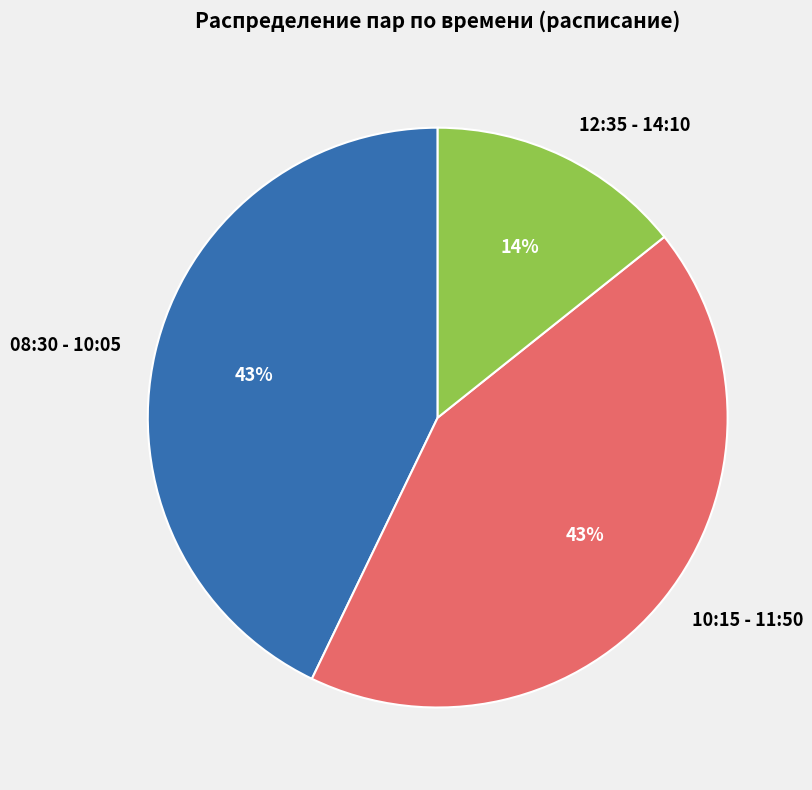

Do 08:30 - 10:05 and 12:35 - 14:10 together represent more than half of the pie?

Yes